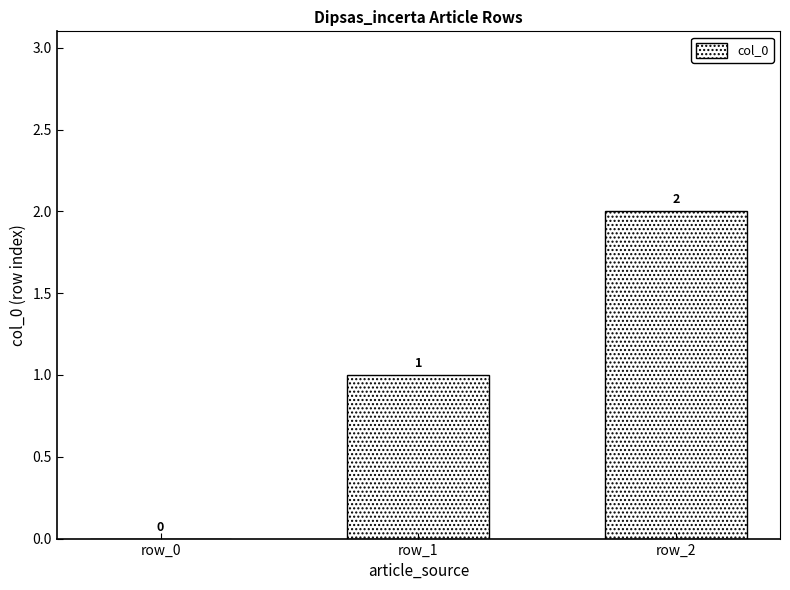

What is the sum of all values?

3